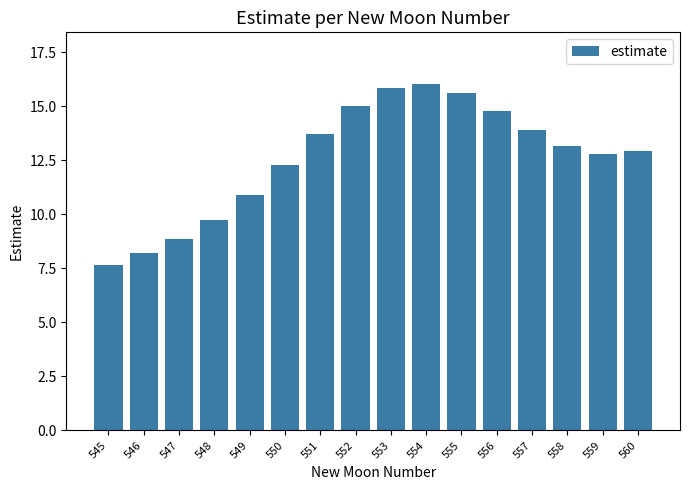

Does the chart contain any negative values?

No